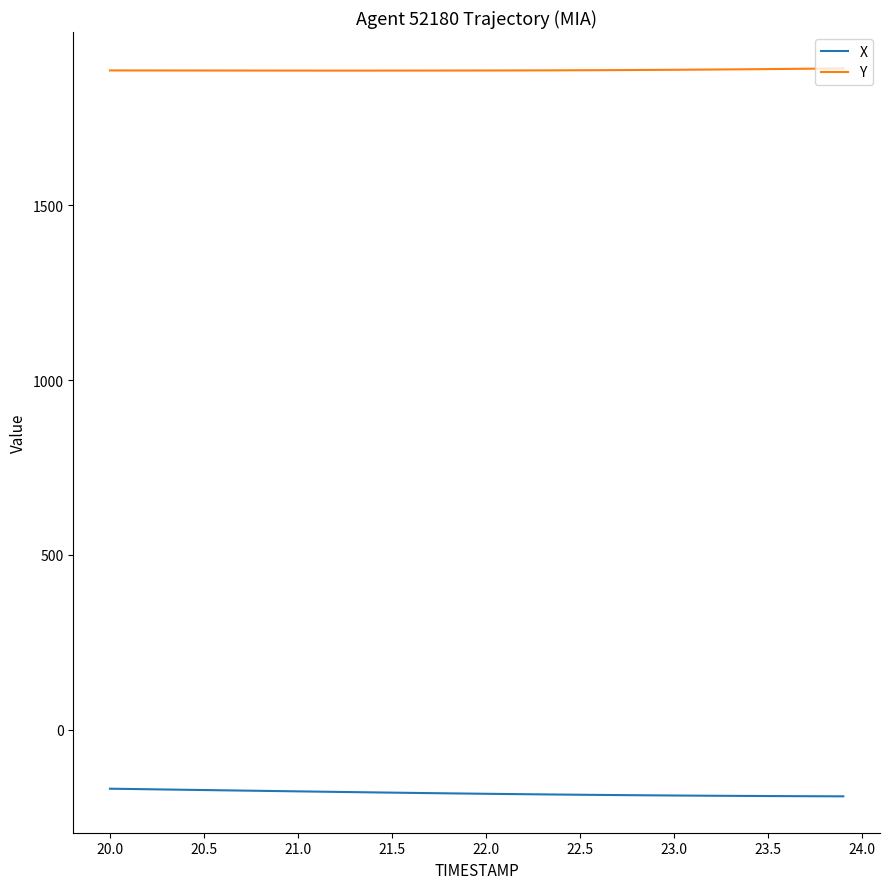

Rank the series by their average value, from highest to lowest.

Y, X